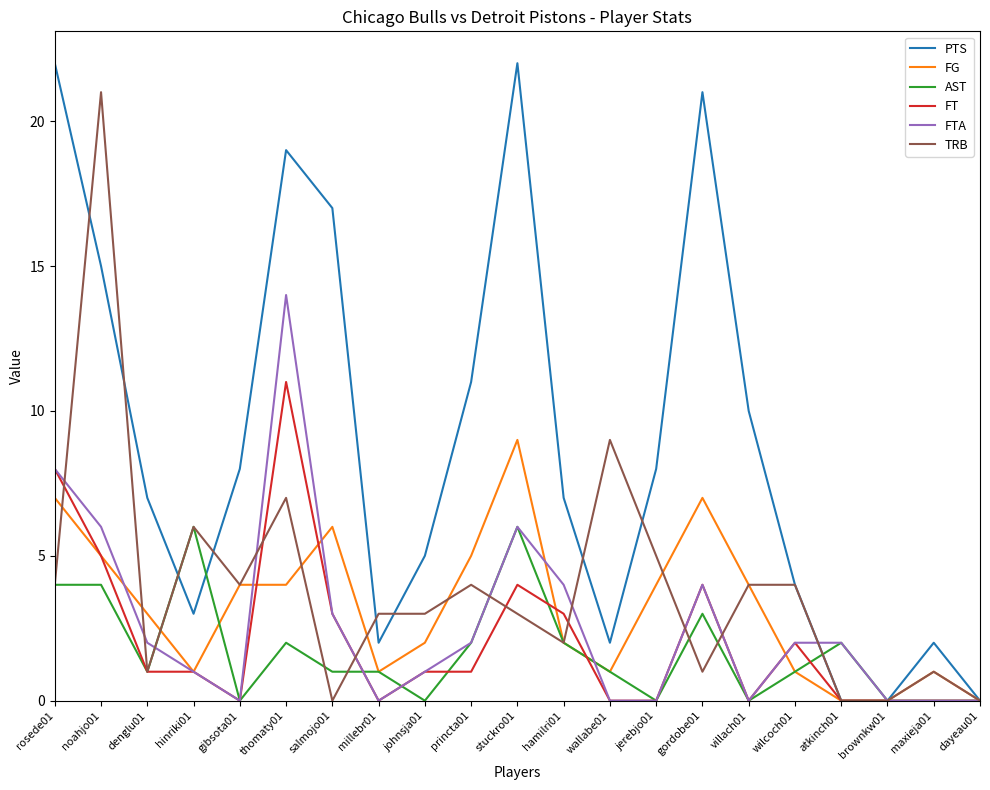

Which series has the largest total across all categories?

PTS